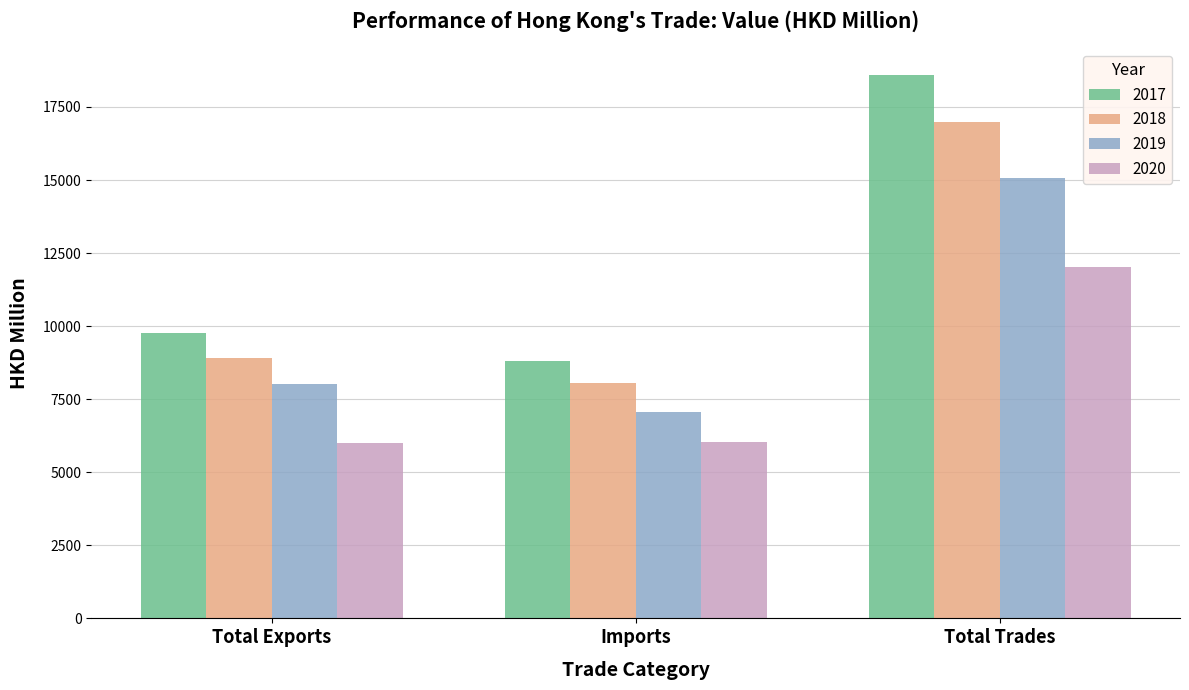

True or false: 2017 has a value of 12872.8 at Total Exports.

False